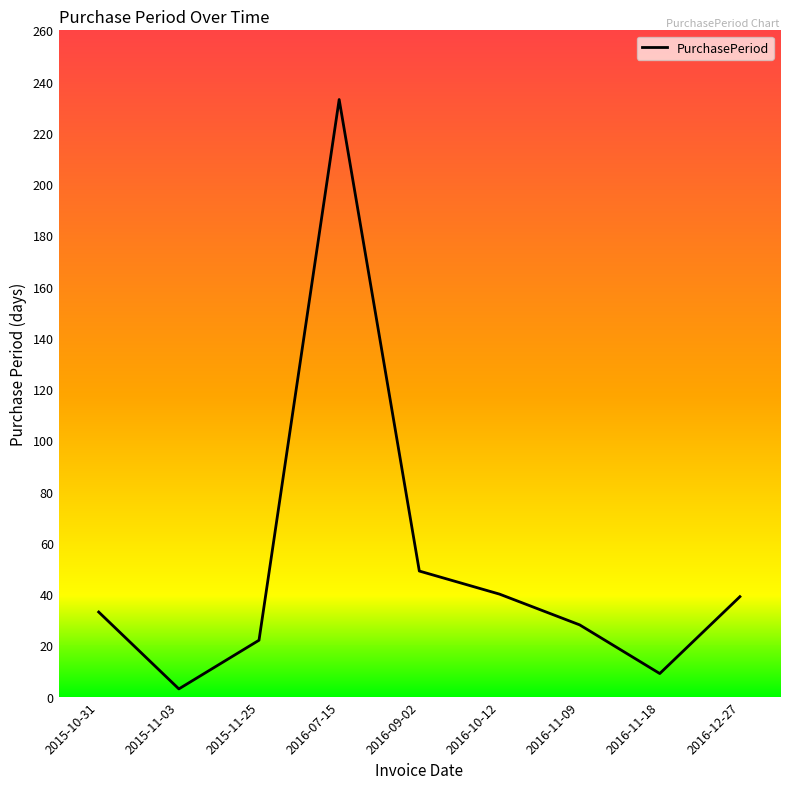

What is the smallest value displayed?

3